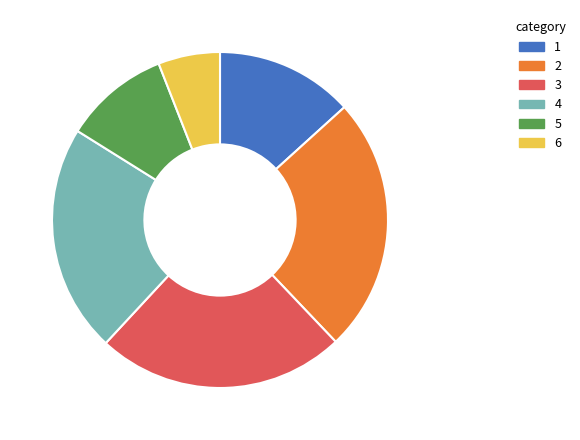

Is there a majority slice in this chart?

No